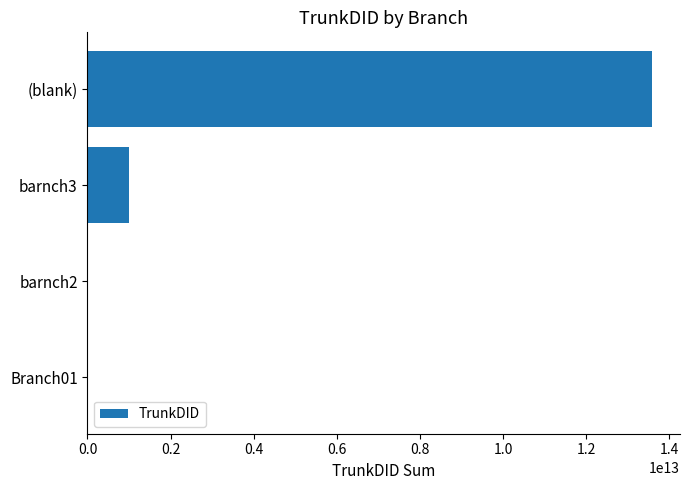

What is the average value?

3645993209440